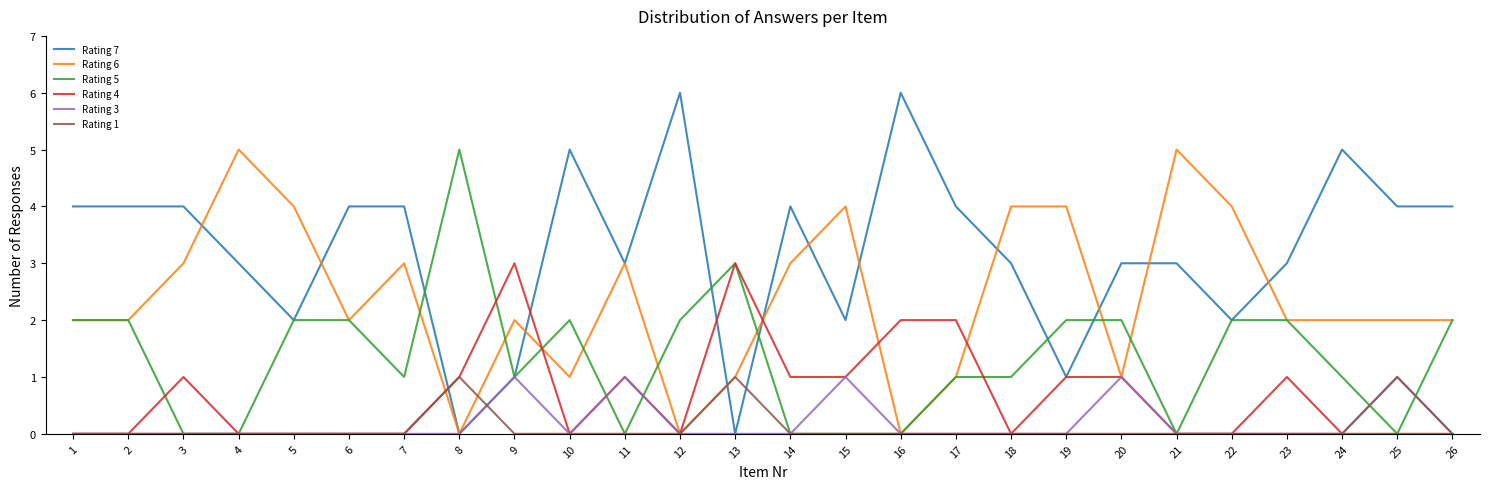

Reading left to right, extract all data points from this chart.

Rating 7: 1=4	2=4	3=4	4=3	5=2	6=4	7=4	8=0	9=1	10=5	11=3	12=6	13=0	14=4	15=2	16=6	17=4	18=3	19=1	20=3	21=3	22=2	23=3	24=5	25=4	26=4
Rating 6: 1=2	2=2	3=3	4=5	5=4	6=2	7=3	8=0	9=2	10=1	11=3	12=0	13=1	14=3	15=4	16=0	17=1	18=4	19=4	20=1	21=5	22=4	23=2	24=2	25=2	26=2
Rating 5: 1=2	2=2	3=0	4=0	5=2	6=2	7=1	8=5	9=1	10=2	11=0	12=2	13=3	14=0	15=0	16=0	17=1	18=1	19=2	20=2	21=0	22=2	23=2	24=1	25=0	26=2
Rating 4: 1=0	2=0	3=1	4=0	5=0	6=0	7=0	8=1	9=3	10=0	11=1	12=0	13=3	14=1	15=1	16=2	17=2	18=0	19=1	20=1	21=0	22=0	23=1	24=0	25=0	26=0
Rating 3: 1=0	2=0	3=0	4=0	5=0	6=0	7=0	8=0	9=1	10=0	11=1	12=0	13=0	14=0	15=1	16=0	17=0	18=0	19=0	20=1	21=0	22=0	23=0	24=0	25=1	26=0
Rating 1: 1=0	2=0	3=0	4=0	5=0	6=0	7=0	8=1	9=0	10=0	11=0	12=0	13=1	14=0	15=0	16=0	17=0	18=0	19=0	20=0	21=0	22=0	23=0	24=0	25=1	26=0